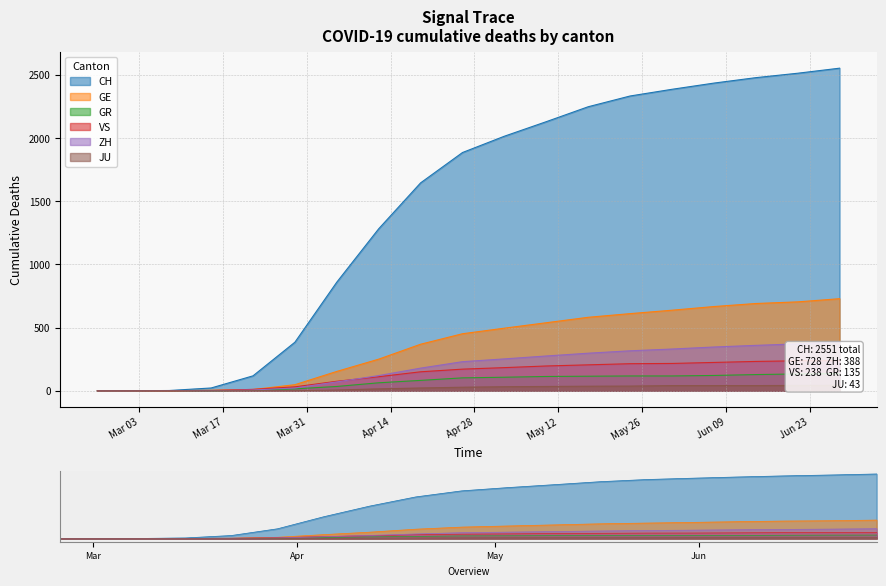

The value of CH at 2020-06-21 is 2511. True or false?

True